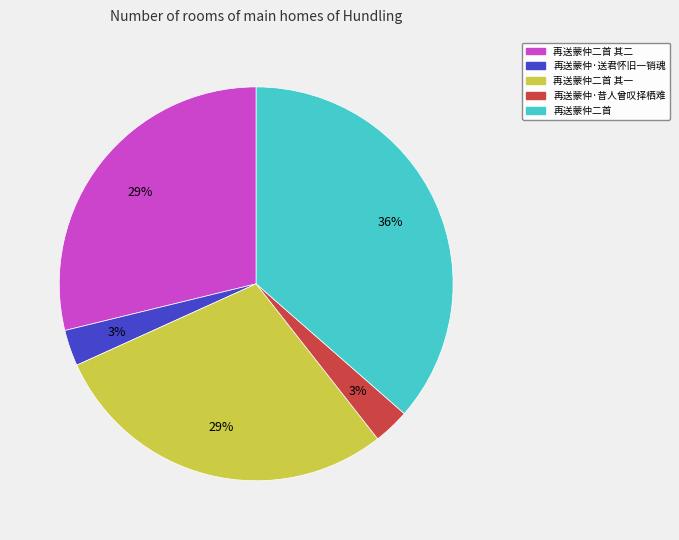

Is the sum of 再送蒙仲二首 其二 and 再送蒙仲二首 greater than half?

Yes